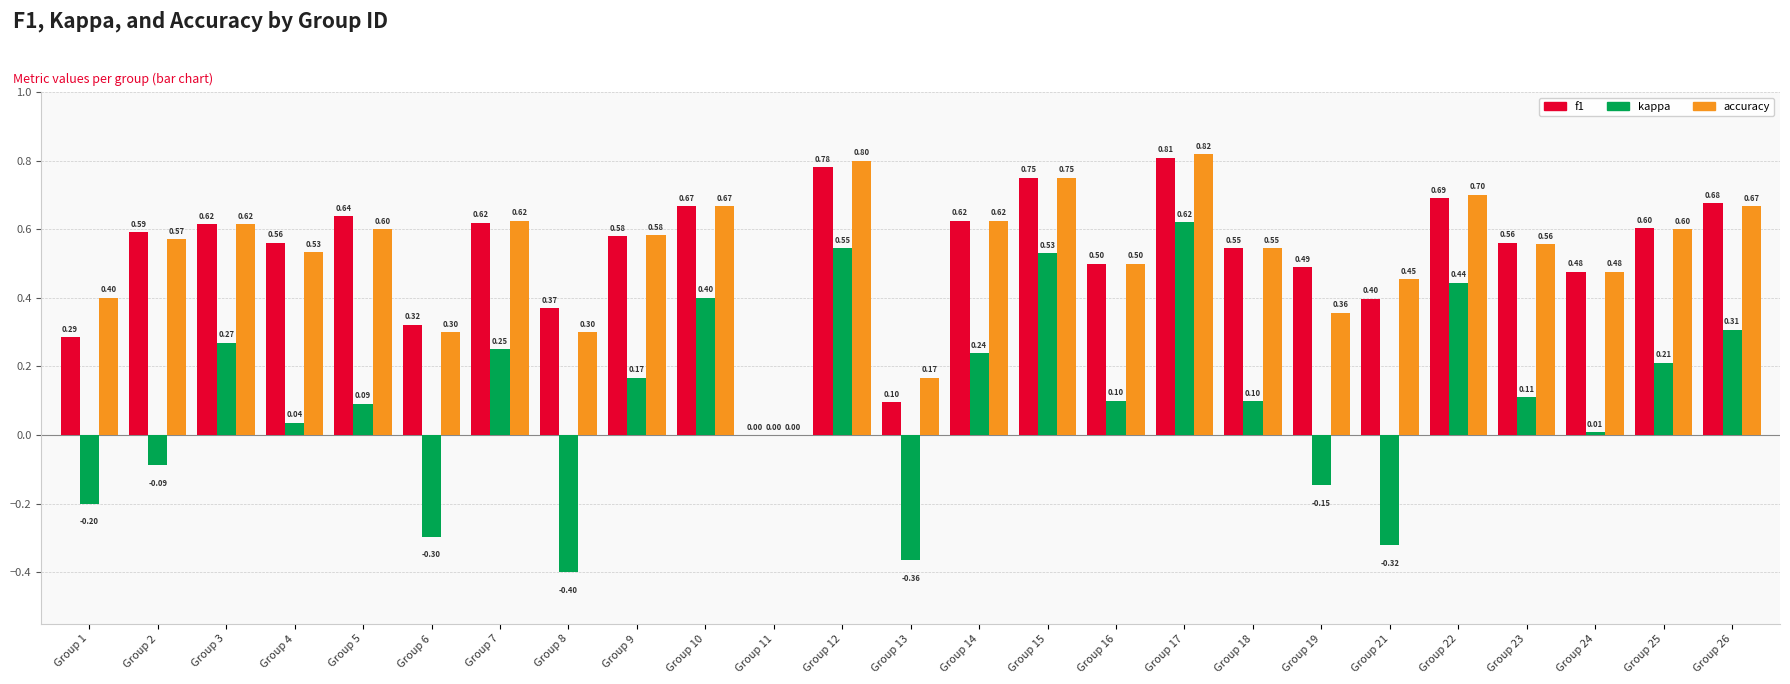

Between Group 8 and Group 15, which series saw the biggest shift?

kappa